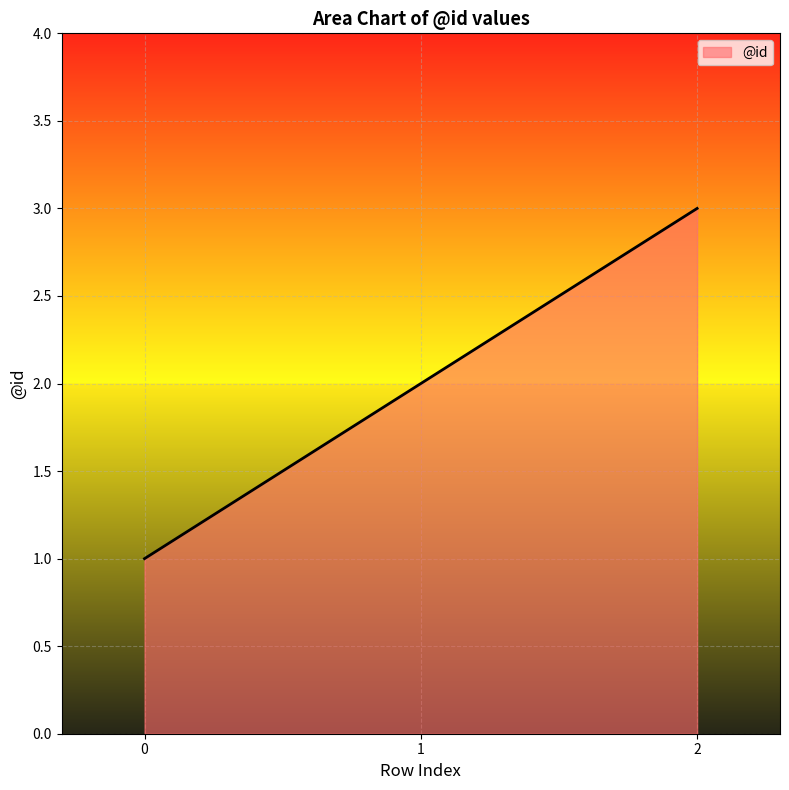

The chart shows a value of 1 at 0. True or false?

True